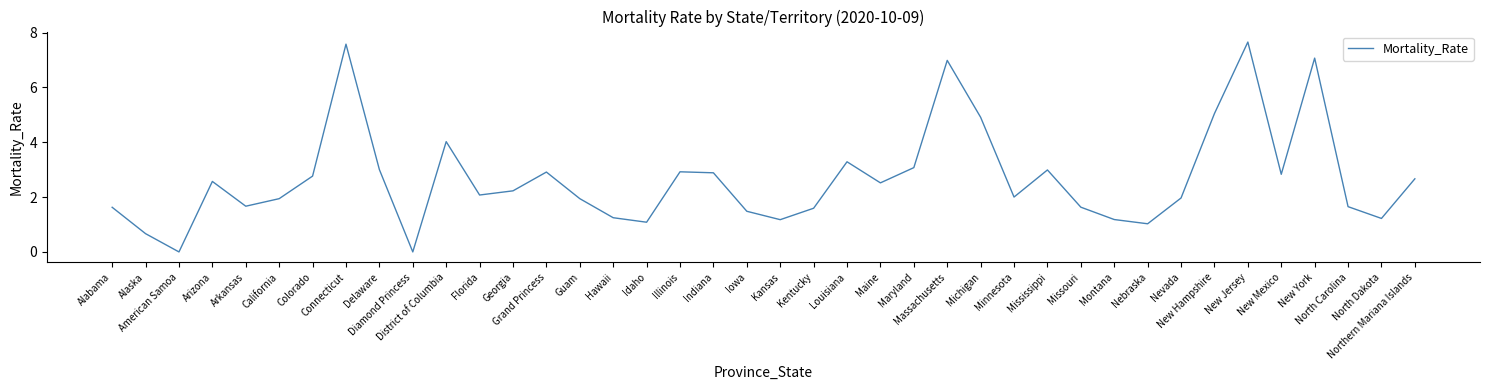

What is the difference between the maximum and minimum values?

7.7